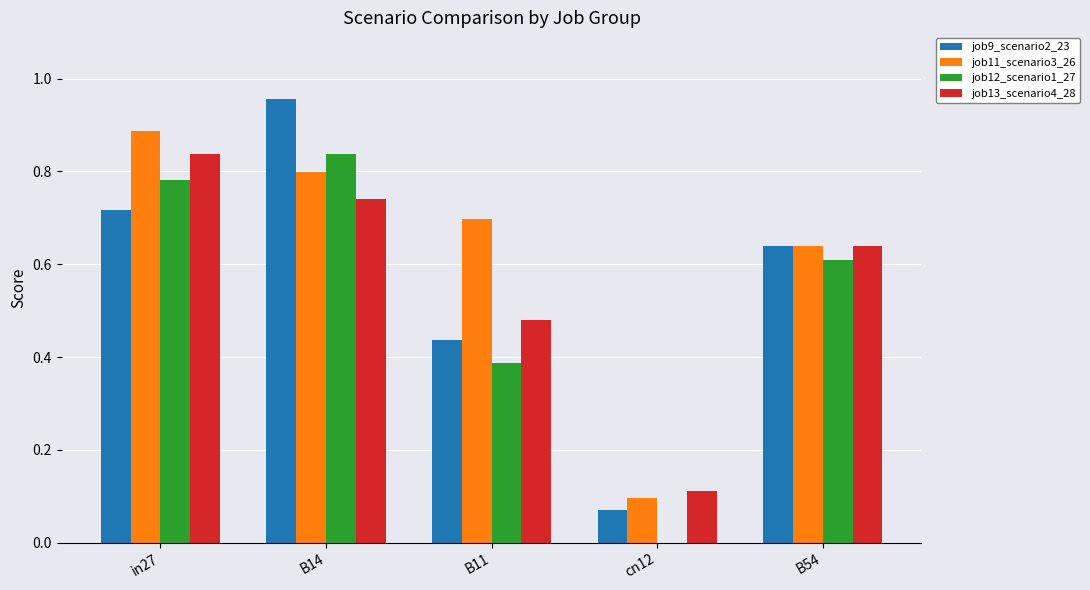

What is the total value across all series at in27?

3.2